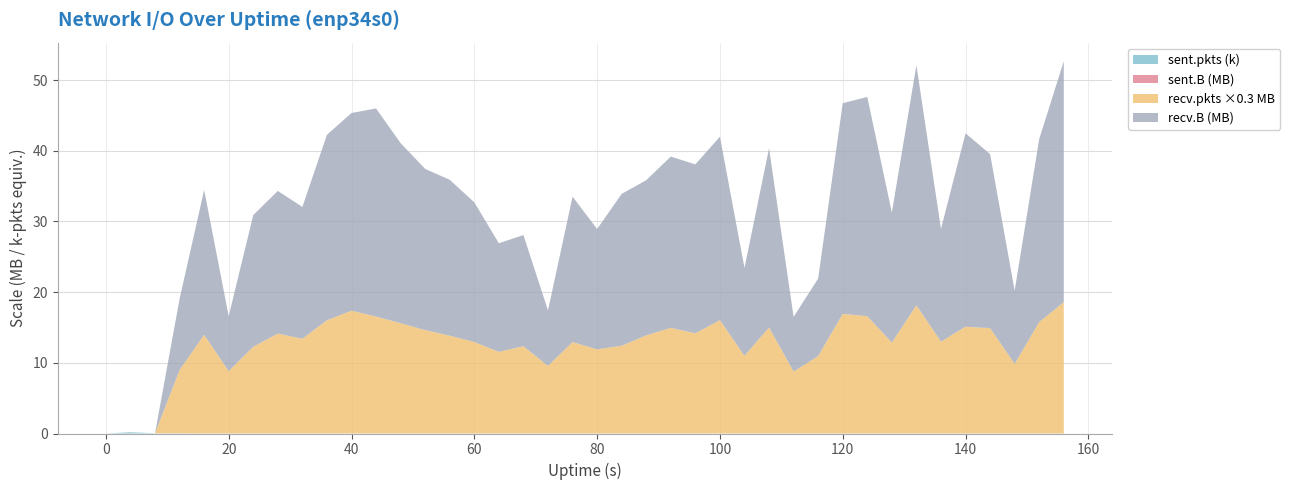

Reading left to right, transcribe all the data shown in this chart.

recv.B: 0=0	4=0	8=0	12=10065575	16=20499020	20=7786142	24=18628219	28=20194996	32=18657367	36=26247559	40=27974516	44=29444475	48=25477514	52=22811679	56=22056573	60=19768037	64=15366573	68=15727184	72=7847119	76=20577654	80=17037813	84=21486346	88=21958264	92=24234858	96=23903835	100=25958166	104=12444686	108=25358844	112=7744894	116=10969652	120=29808280	124=31026551	128=18378755	132=33976771	136=15940428	140=27373366	144=24627217	148=10359509	152=25900833	156=34090916
recv.pkts: 0=0	4=0	8=0	12=29822	16=46548	20=29398	24=40914	28=47103	32=44691	36=53409	40=57925	44=55169	48=52013	52=48764	56=46139	60=43154	64=38519	68=41176	72=31894	76=43127	80=39669	84=41399	88=46290	92=49827	96=47258	100=53463	104=36627	108=50036	112=29209	116=36533	120=56429	124=55316	128=42922	132=60485	136=43357	140=50370	144=49708	148=32852	152=52594	156=61946
sent.B: 0=0	4=532	8=74	12=74	16=0	20=0	24=0	28=0	32=0	36=0	40=0	44=0	48=0	52=0	56=0	60=0	64=0	68=0	72=0	76=0	80=0	84=0	88=0	92=0	96=0	100=0	104=0	108=0	112=0	116=0	120=0	124=0	128=0	132=0	136=0	140=0	144=0	148=0	152=0	156=0
sent.pkts: 0=0	4=6	8=1	12=1	16=0	20=0	24=0	28=0	32=0	36=0	40=0	44=0	48=0	52=0	56=0	60=0	64=0	68=0	72=0	76=0	80=0	84=0	88=0	92=0	96=0	100=0	104=0	108=0	112=0	116=0	120=0	124=0	128=0	132=0	136=0	140=0	144=0	148=0	152=0	156=0